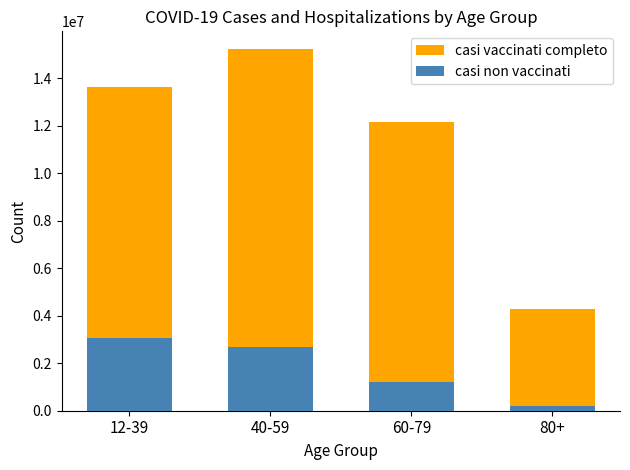

What is the difference between the maximum and minimum values in the casi non vaccinati series?

2829915